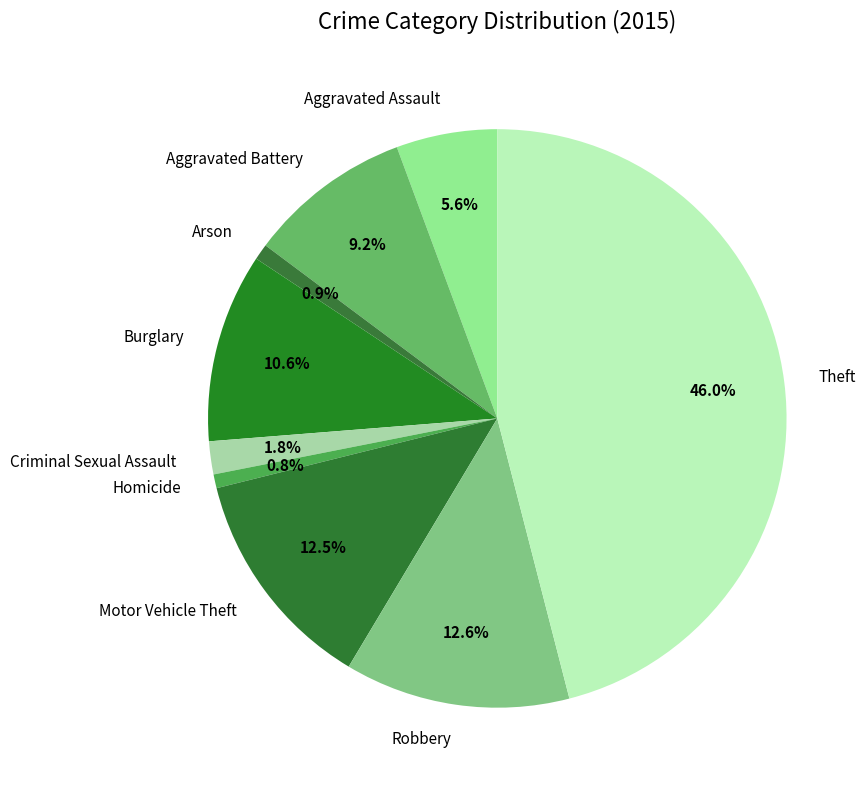

How many slices are in this pie chart?

9